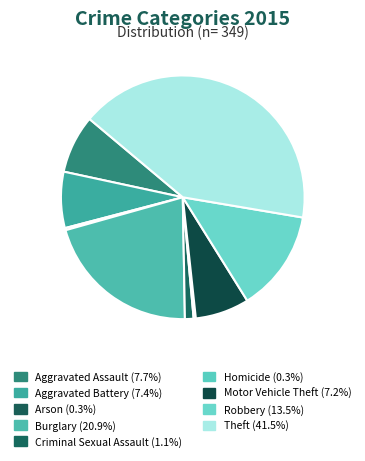

Does any single category account for the majority?

No